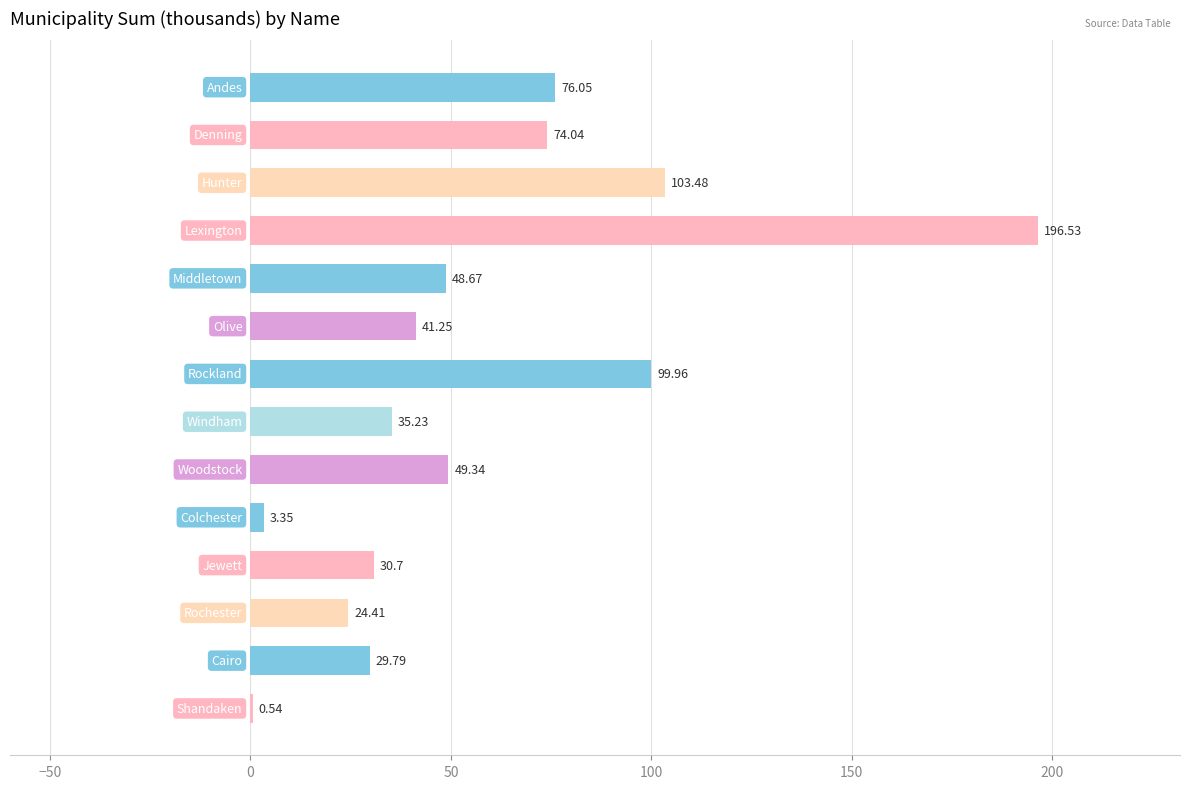

Are the bars horizontal?

Yes